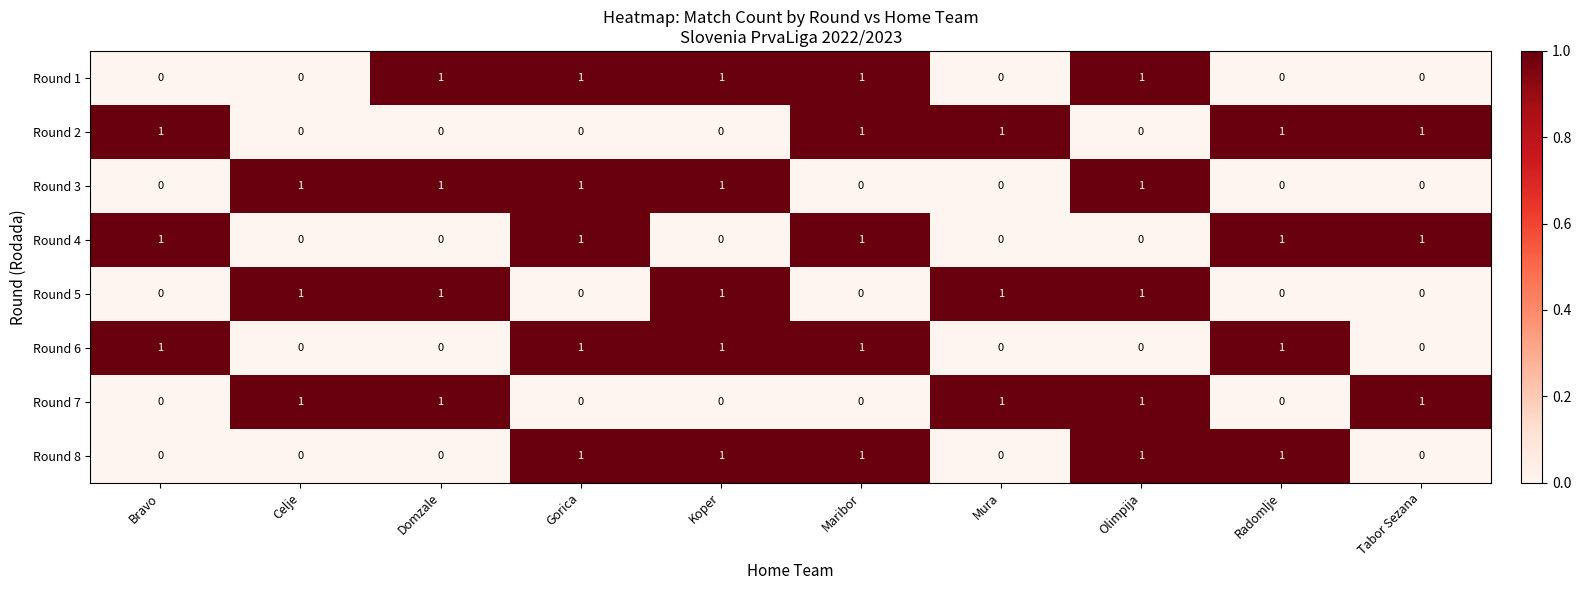

What is the sum of all Round 8 values?

5